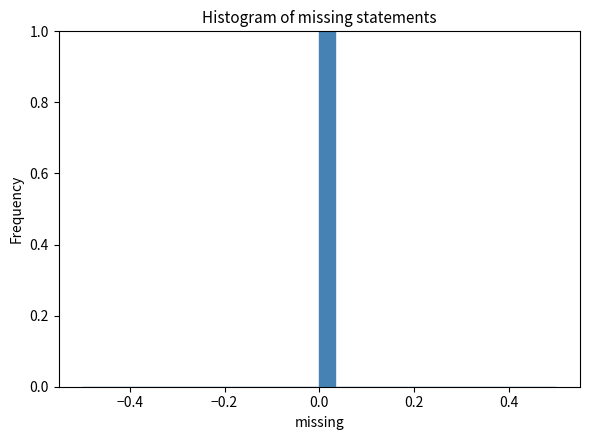

Around what value on the x-axis is the tallest bar? Give the approximate position of its centre, as read against the axis.

0.02